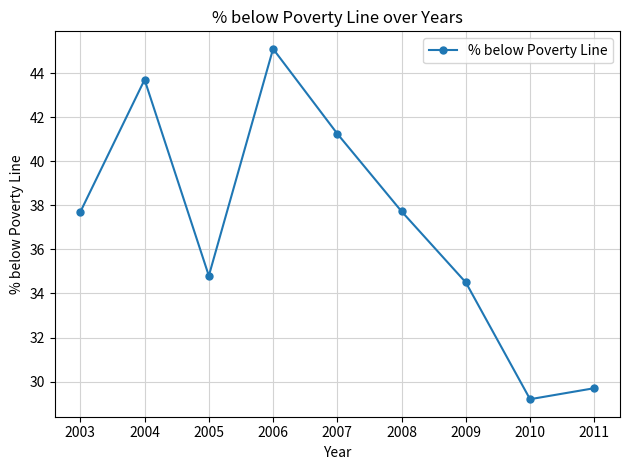

Between 2005 and 2010, which is larger?

2005